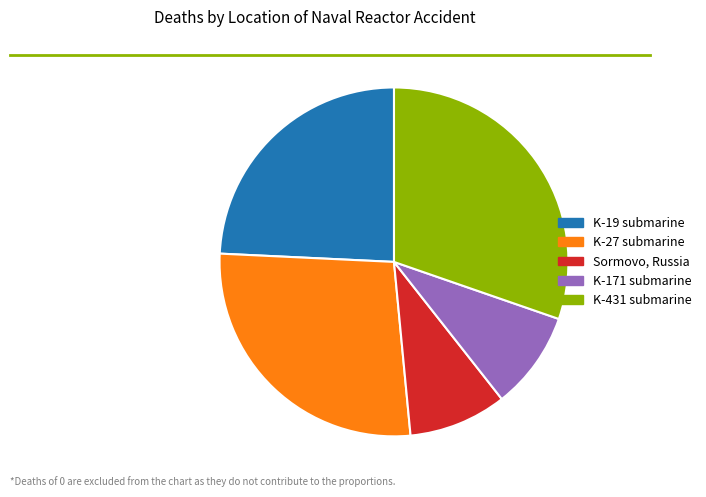

Does any single category account for the majority?

No